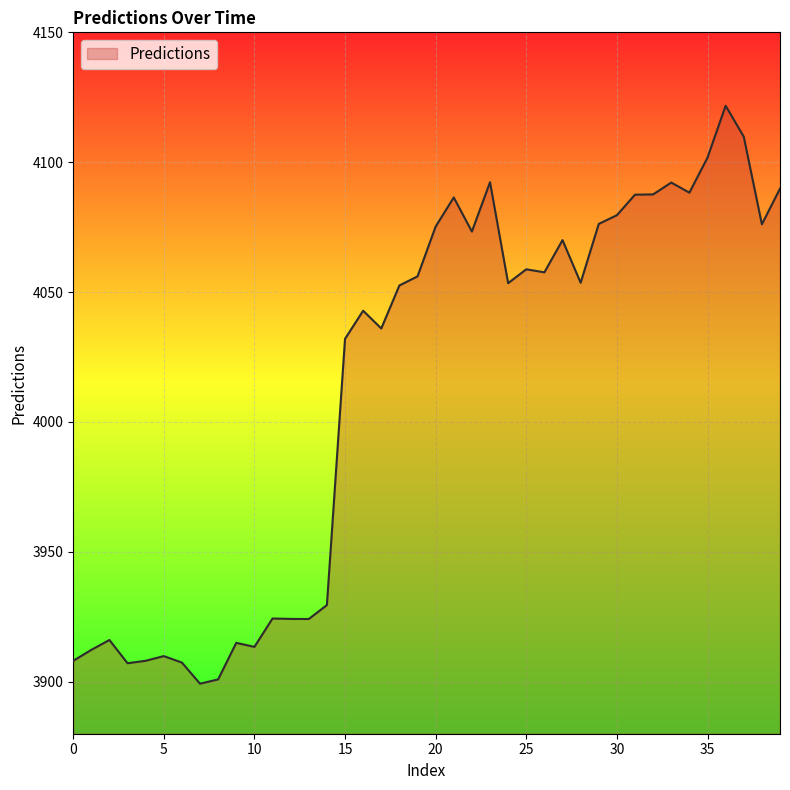

What is the smallest value displayed?

3899.3